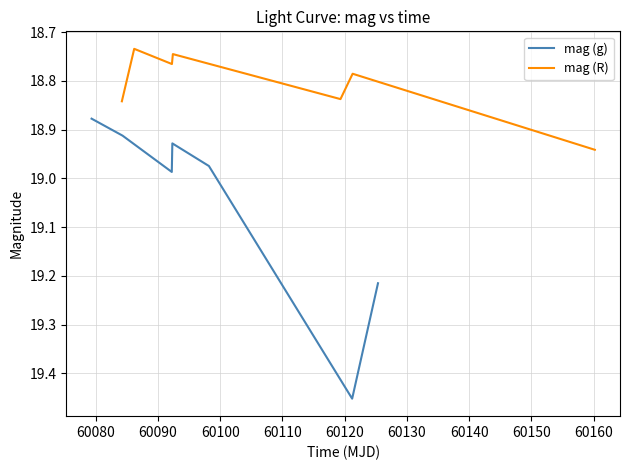

Rank the series by their maximum value, from lowest to highest.

mag (R), mag (g)